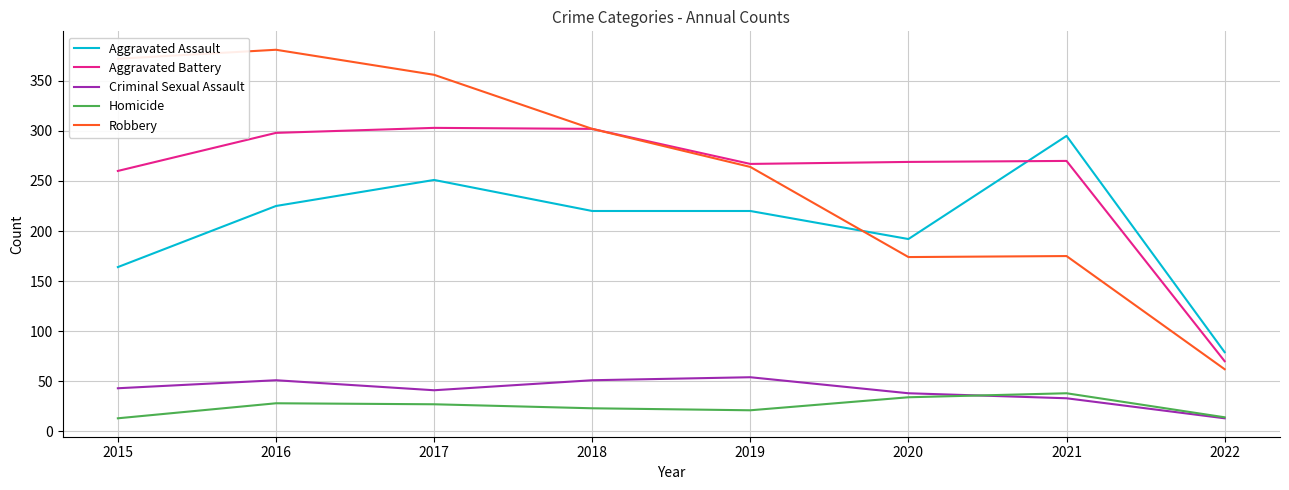

True or false: Criminal Sexual Assault has a value of 58 at 2020.

False